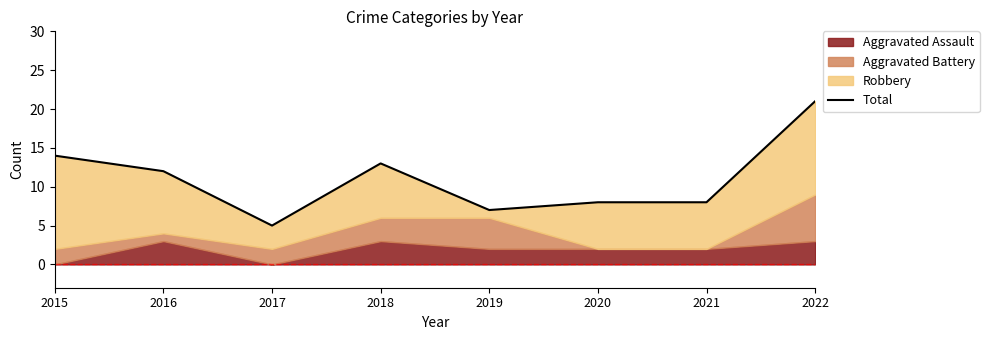

Reading right to left, transcribe all the data shown in this chart.

2022=21	2021=8	2020=8	2019=7	2018=13	2017=5	2016=12	2015=14